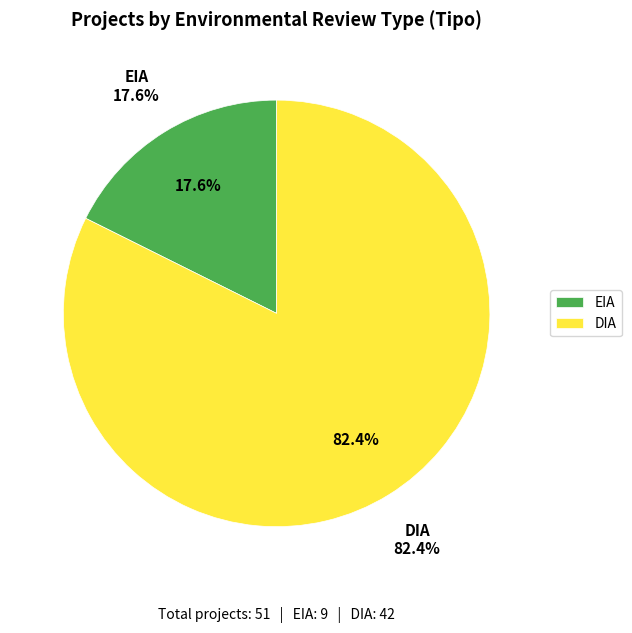

Between EIA and DIA, which is larger?

DIA